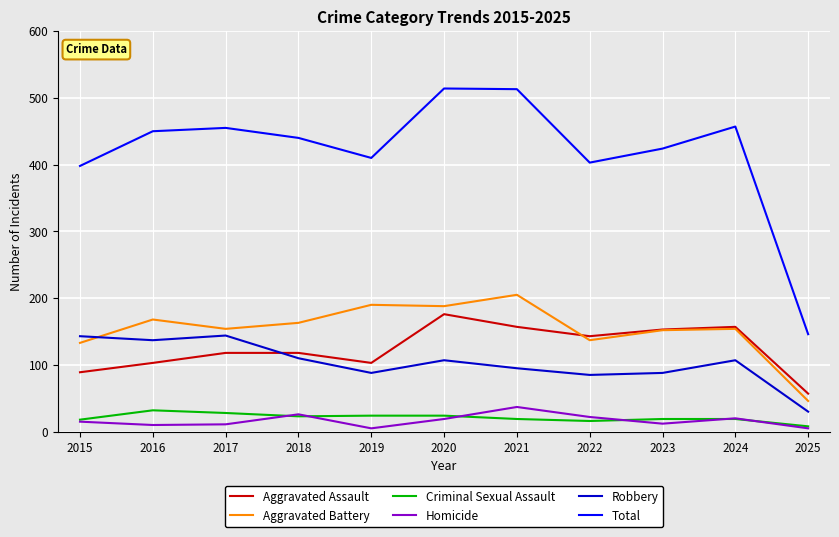

What is the difference between the highest and lowest values at 2015?

383